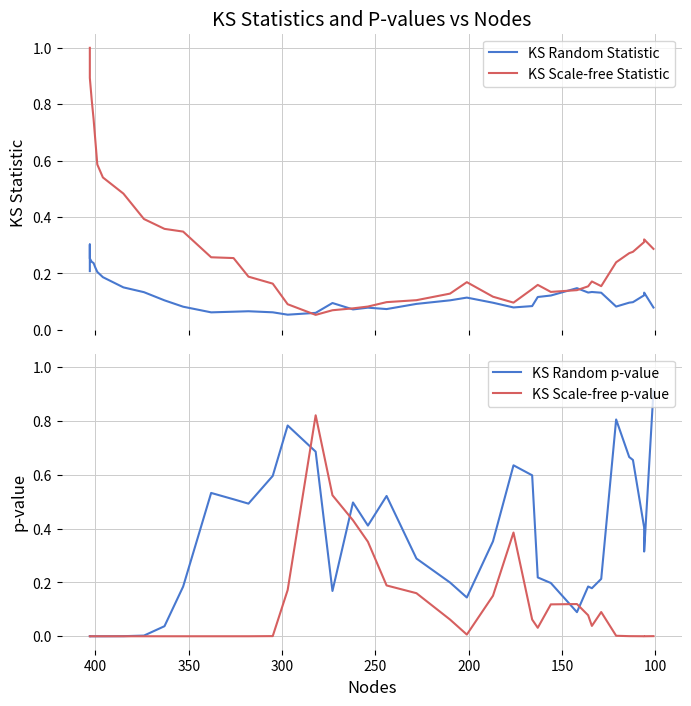

What are all the series names shown in the legend?

KS Random Statistic, KS Scale-free Statistic, KS Random p-value, KS Scale-free p-value